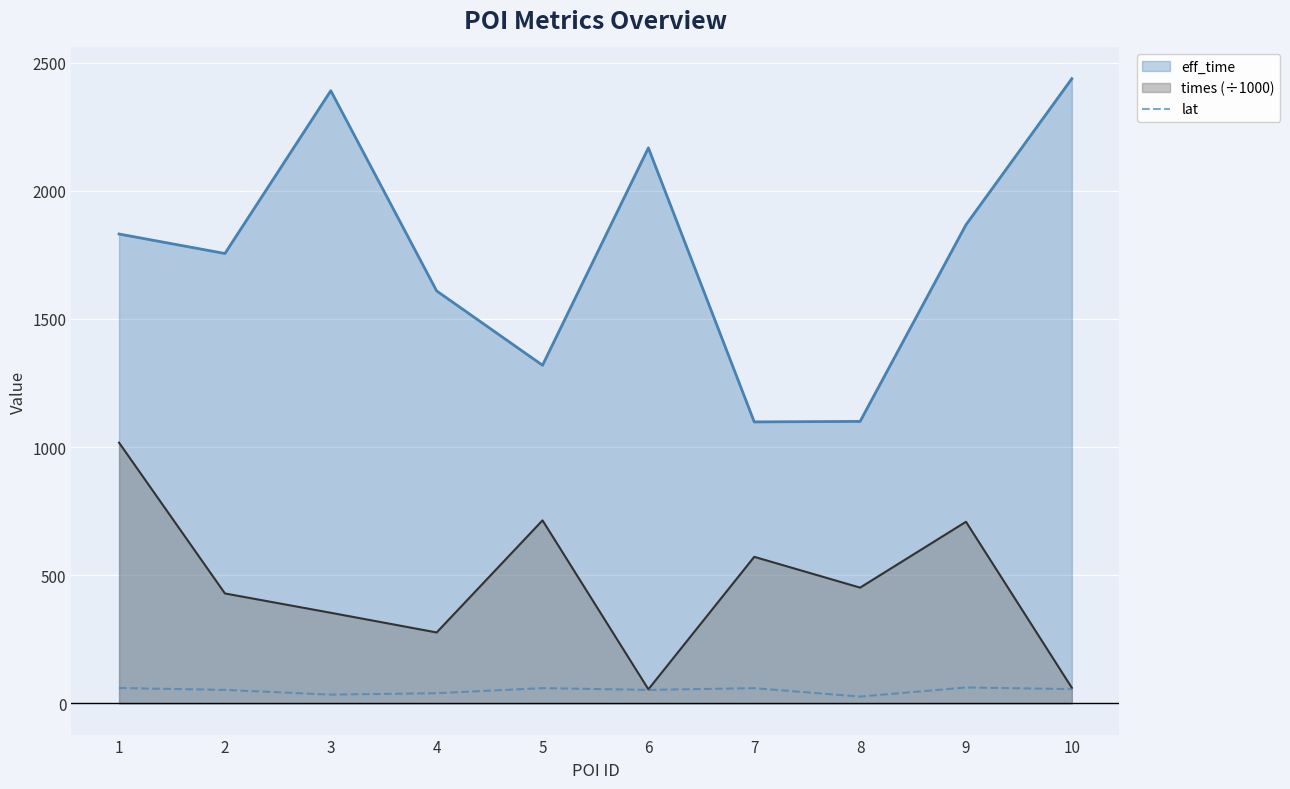

Between 8 and 2, which is larger?

2